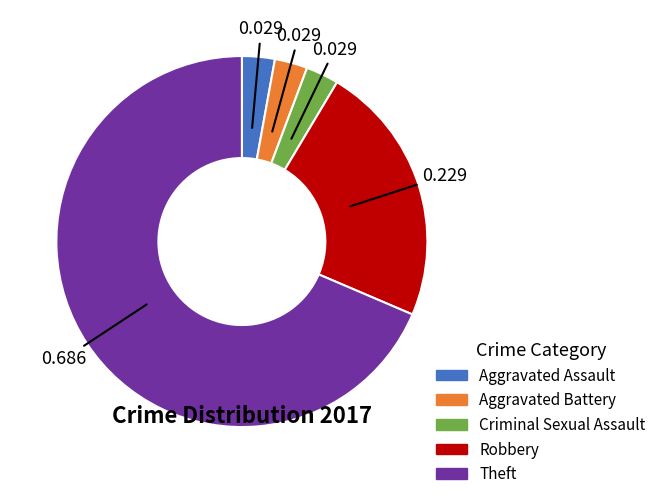

Count the number of slices in the pie.

5